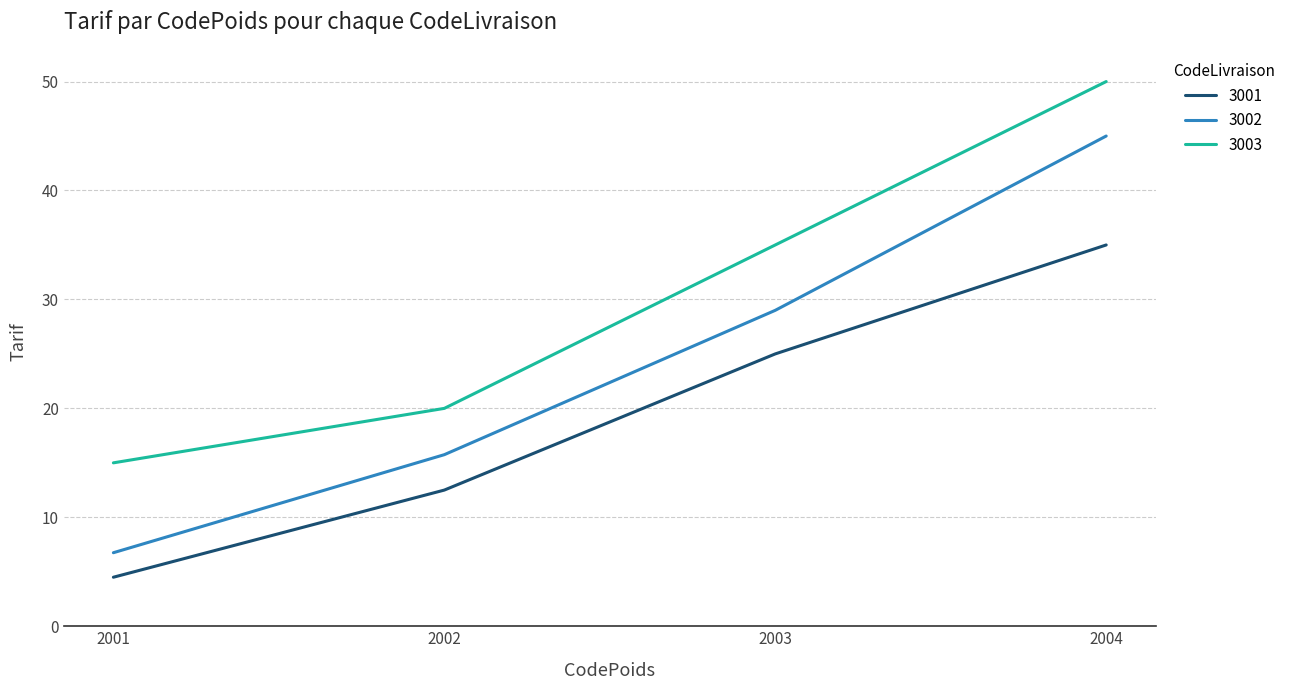

True or false: 3003 and 3001 intersect in this chart.

False